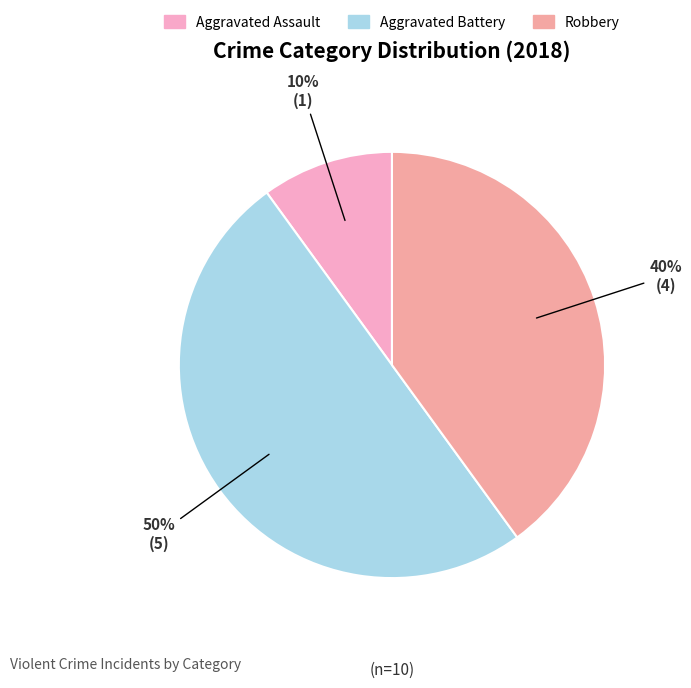

To the nearest percent, what is the average slice percentage?

33%